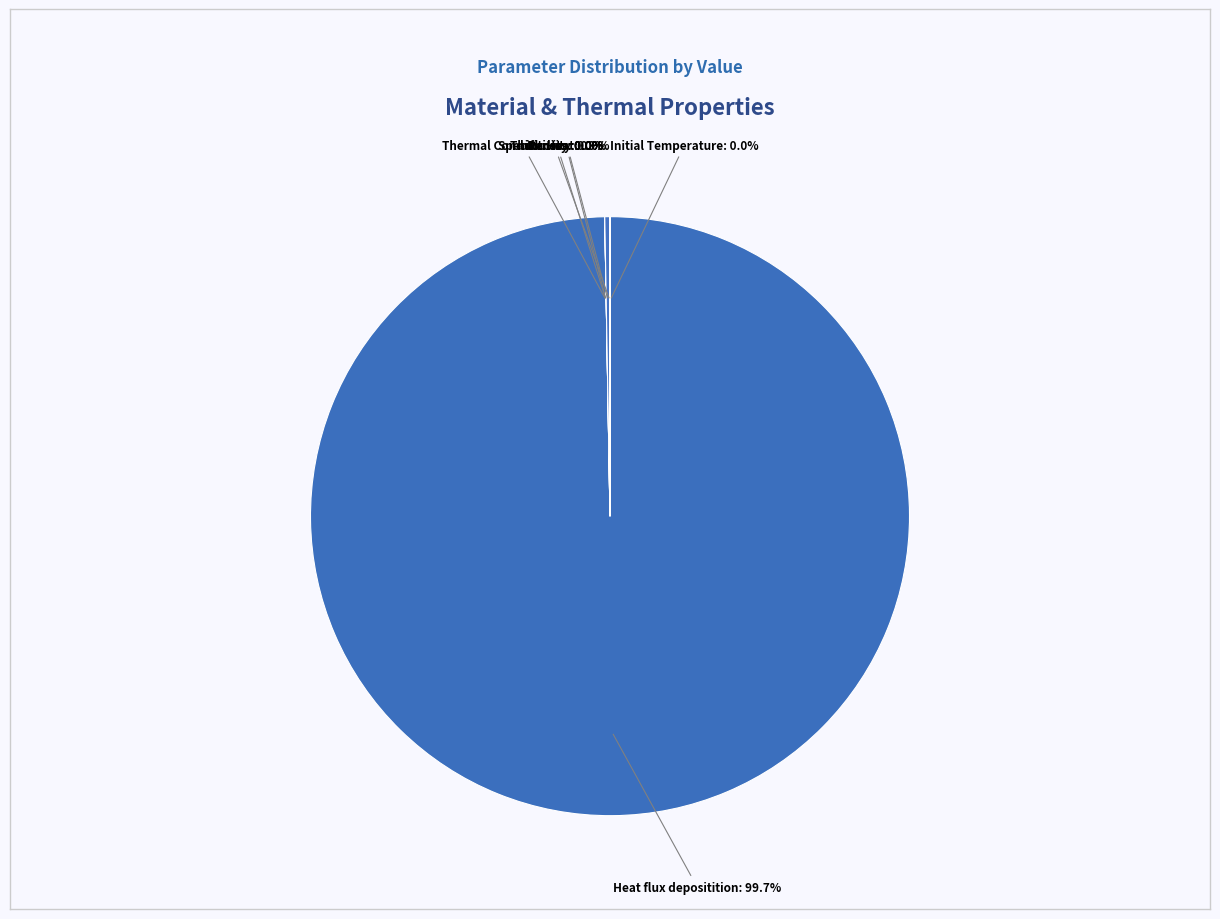

To the nearest percent, what is the average slice percentage?

14%